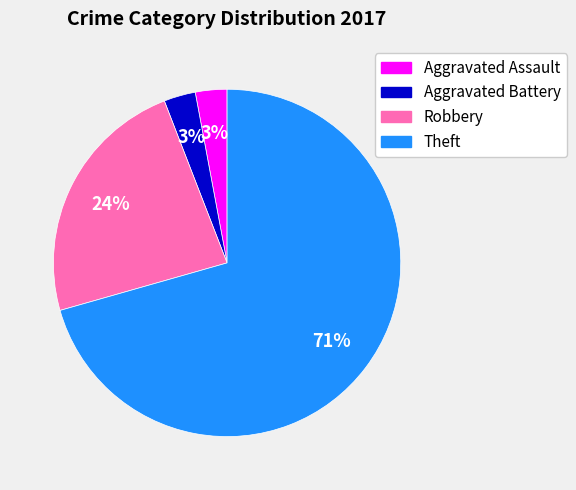

What percentage is the Aggravated Assault slice, to the nearest percent?

3%